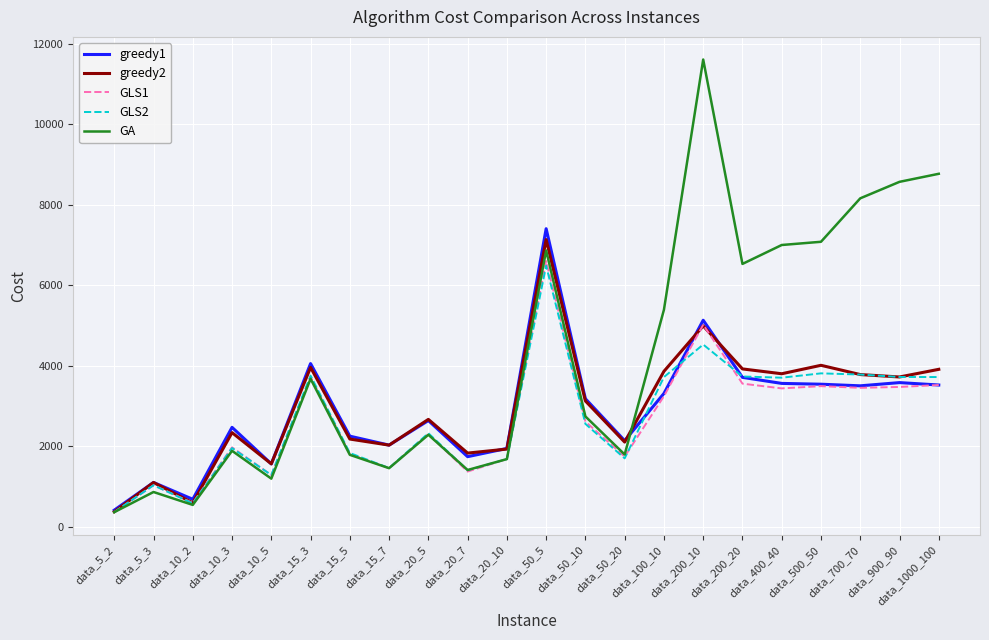

What are all the series names shown in the legend?

greedy1, greedy2, GLS1, GLS2, GA